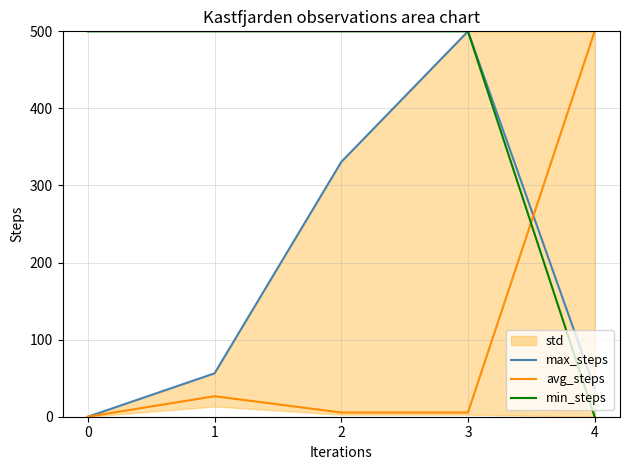

Which has a higher value, 3 or 1?

3